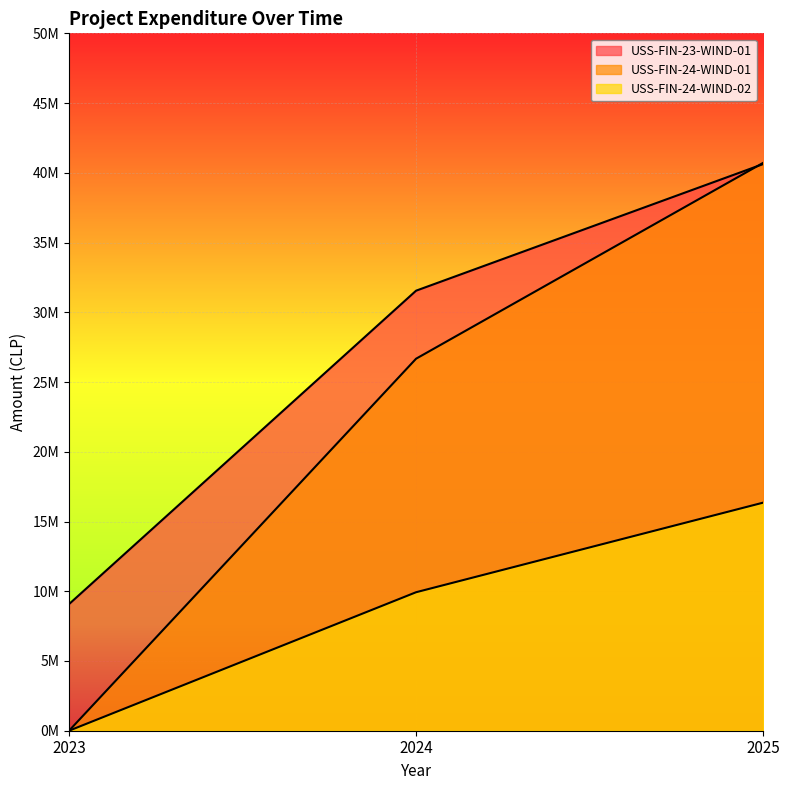

Reading left to right, what are all the values shown in this chart?

USS-FIN-23-WIND-01: 9077150	31548790	40625940
USS-FIN-24-WIND-01: 0	26672282	40713747
USS-FIN-24-WIND-02: 0	9929454	16352007